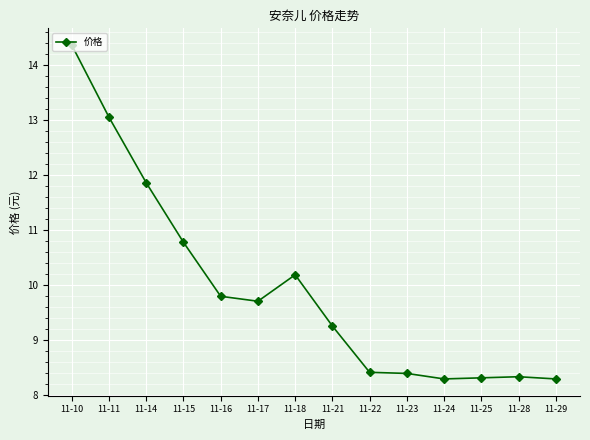

Reading left to right, what are all the values shown in this chart?

14.4	13.1	11.9	10.8	9.8	9.7	10.2	9.3	8.4	8.4	8.3	8.3	8.3	8.3